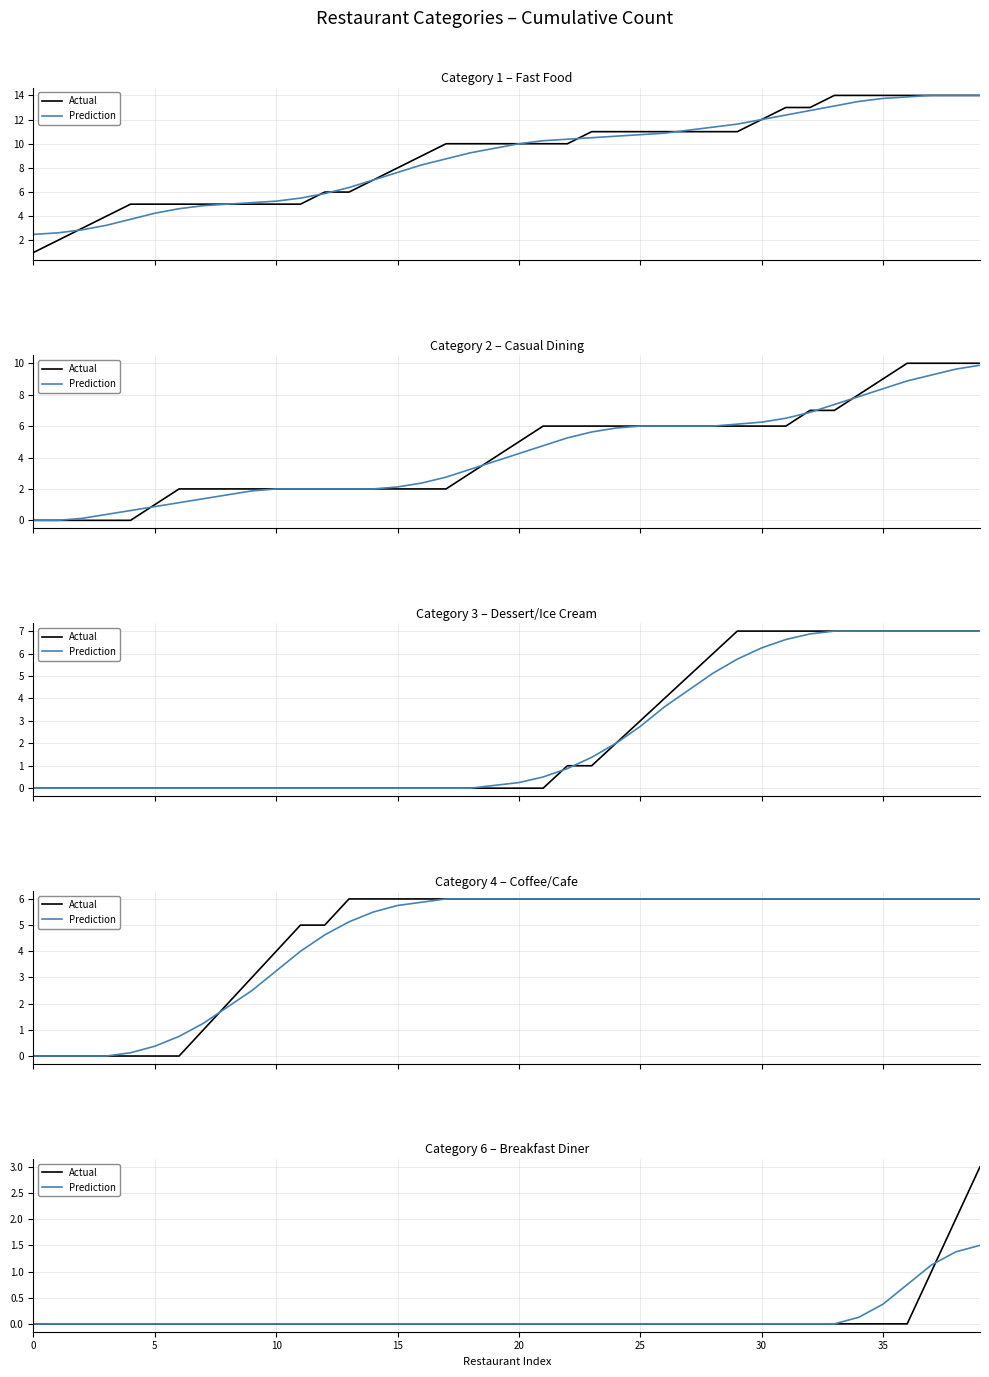

At which category is the sum across all series the highest?

39